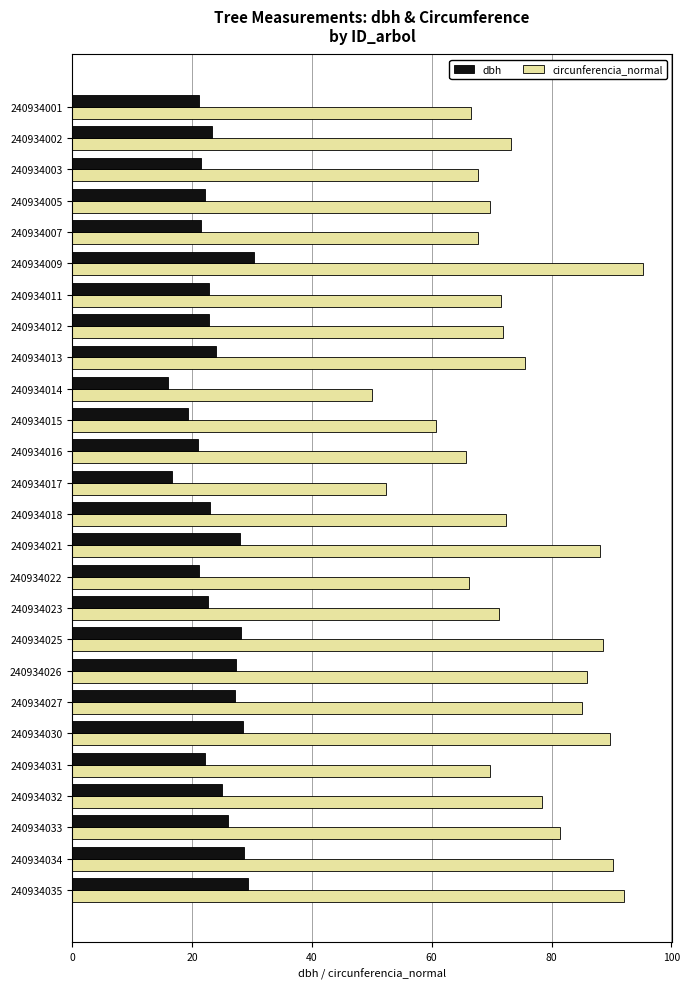

List the series in order of their overall mean, lowest first.

dbh, circunferencia_normal